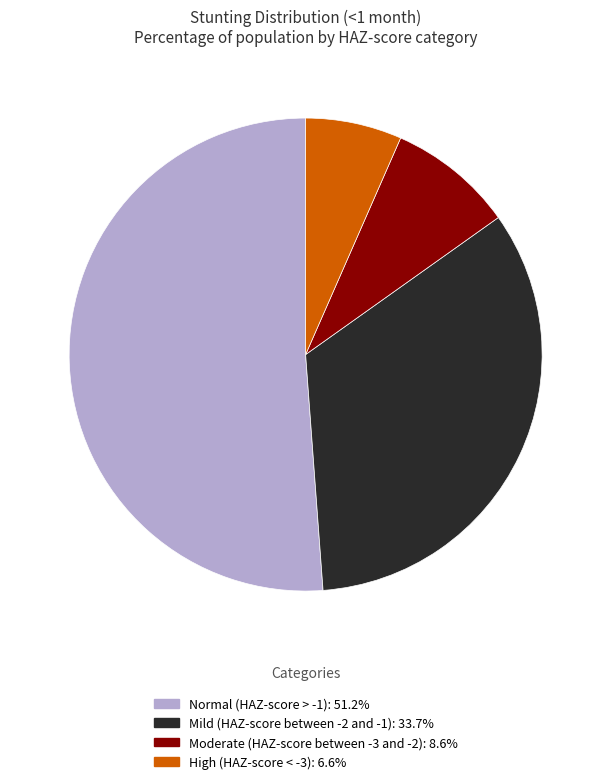

What is the largest slice in the pie chart?

Normal (HAZ-score > -1)